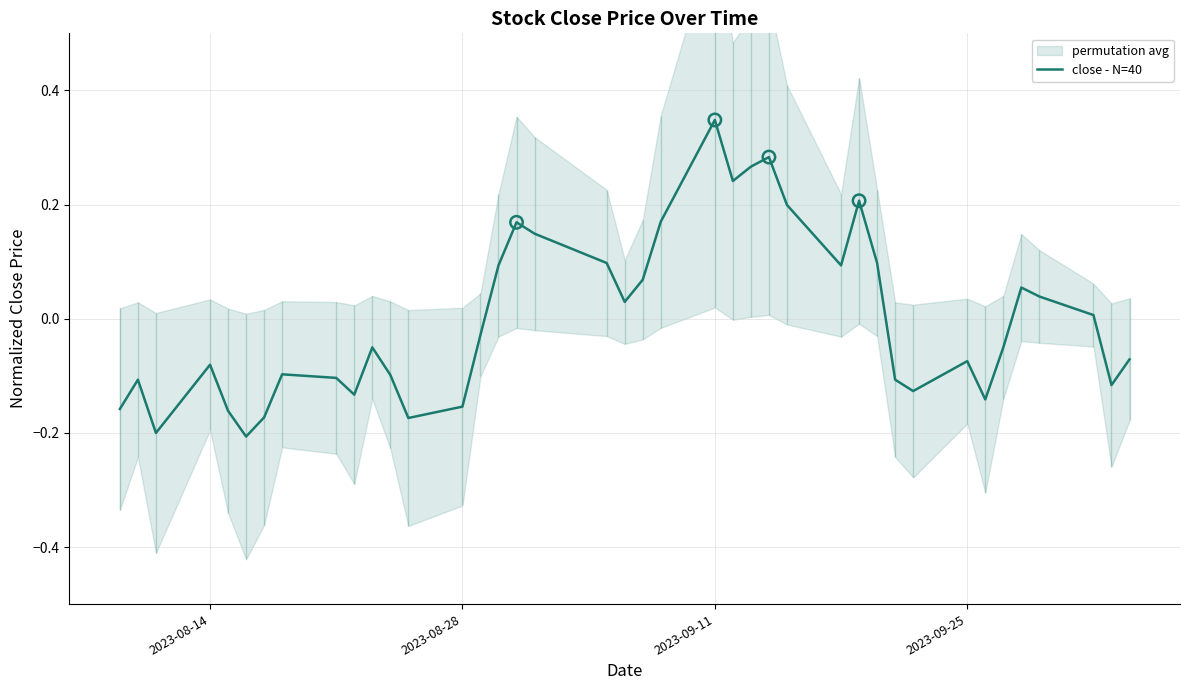

Which category has the highest value in the close - N=40 series?

2023-09-11